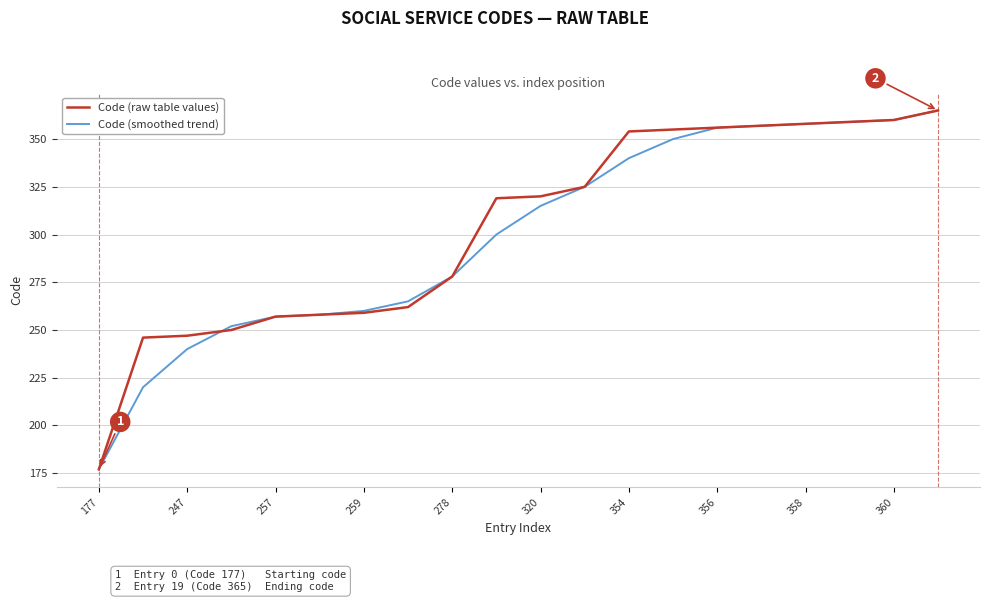

What is the greatest value displayed?

365